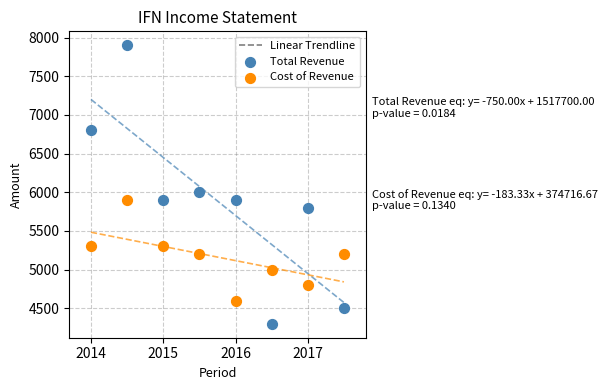

Across all data points, what is the range of Y values (max minus min)?

3600